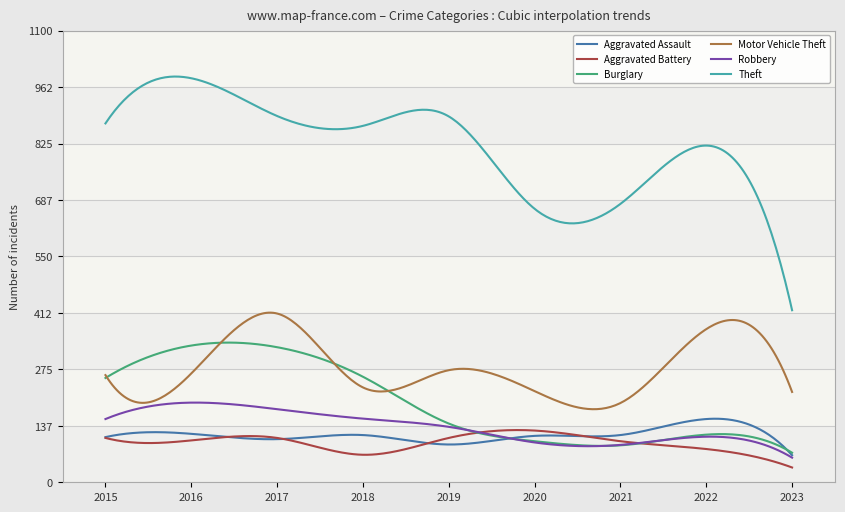

What is the difference between the second highest and second lowest values in the Motor Vehicle Theft series?

235.1